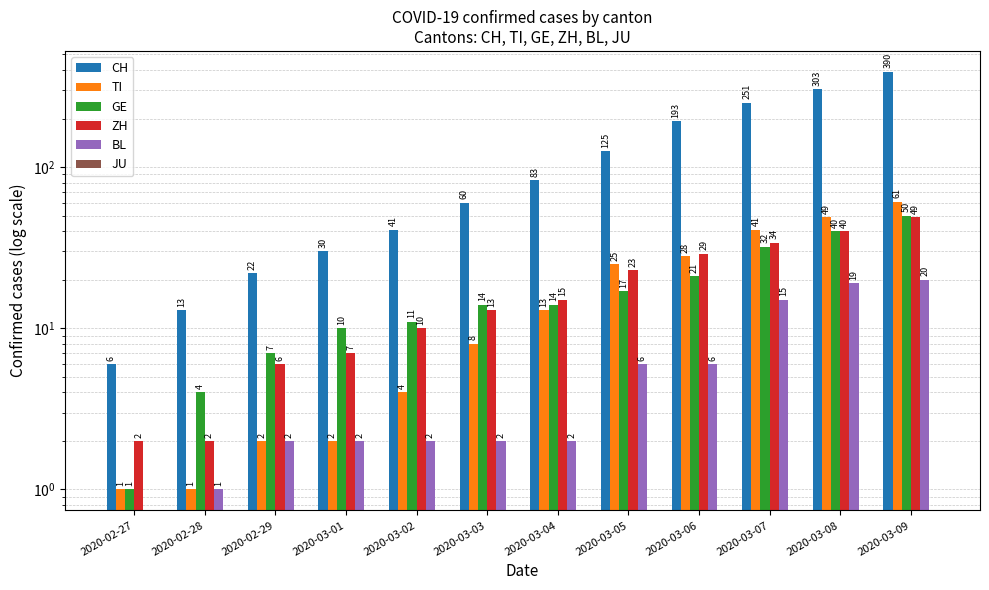

Between 2020-03-03 and 2020-02-27, which is larger?

2020-03-03